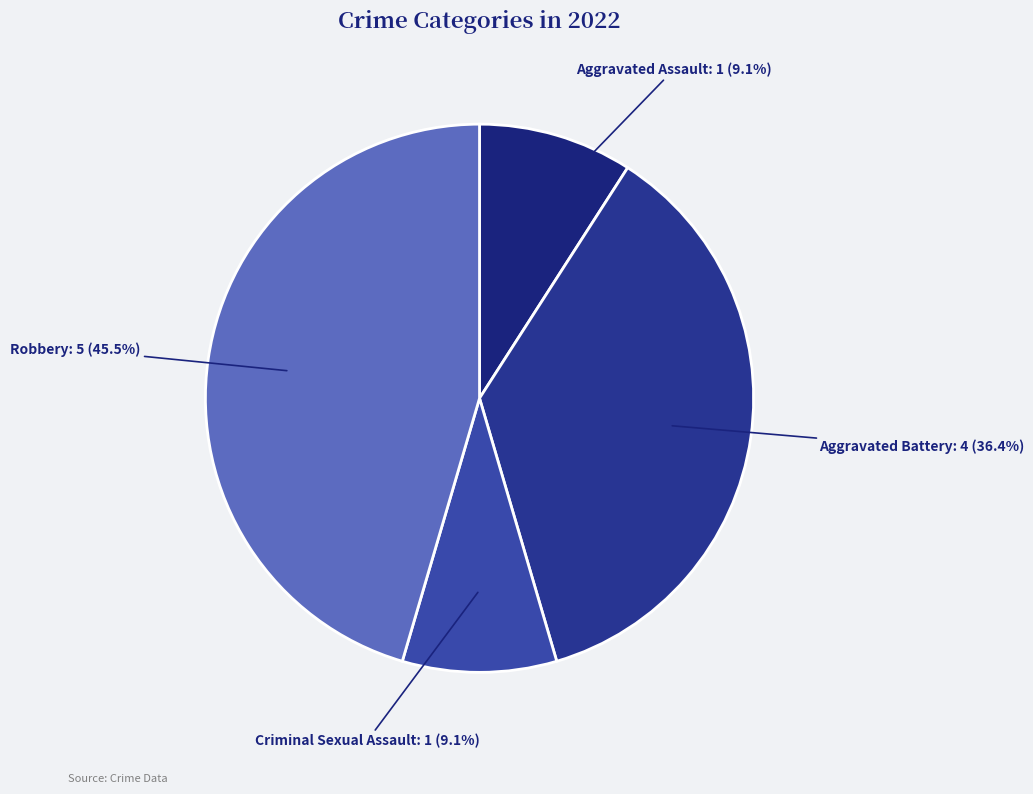

To the nearest percent, what is the combined percentage of Criminal Sexual Assault and Robbery?

55%